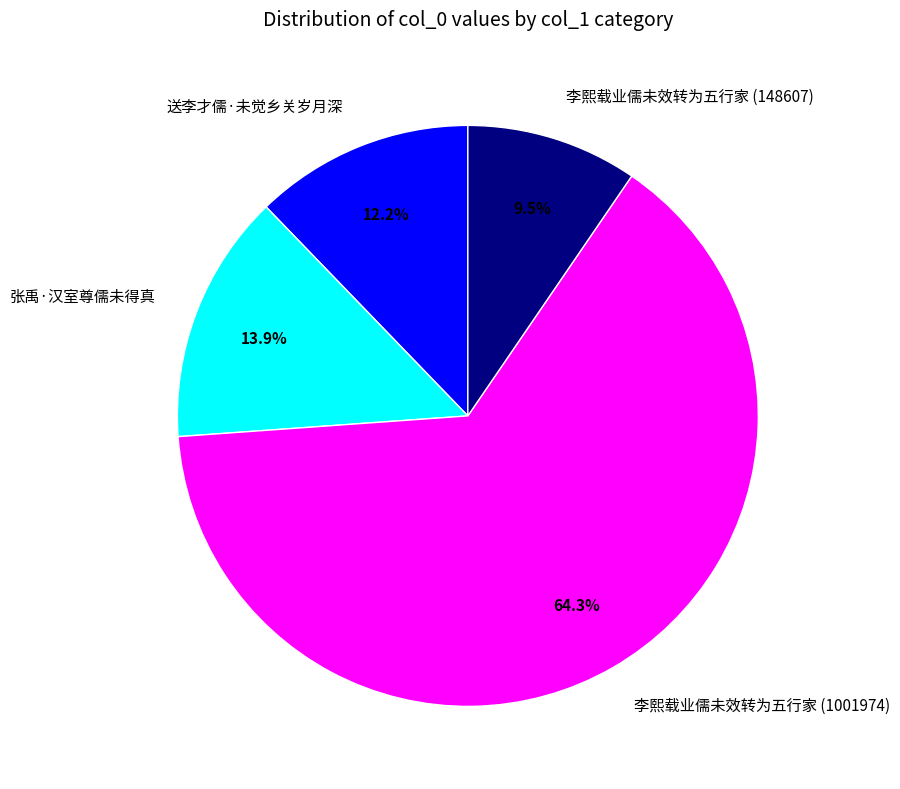

How many segments does this pie chart have?

4